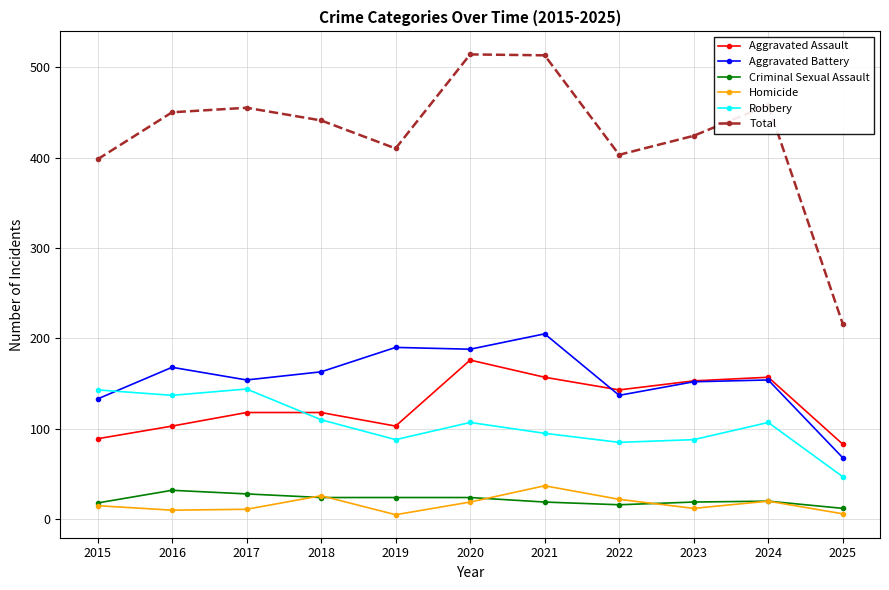

What is the maximum value shown in the chart?

514